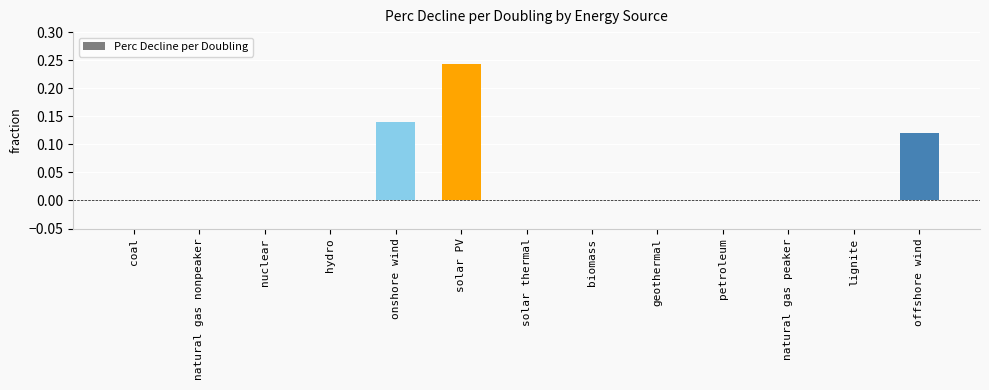

The value at biomass is -0.1. True or false?

False